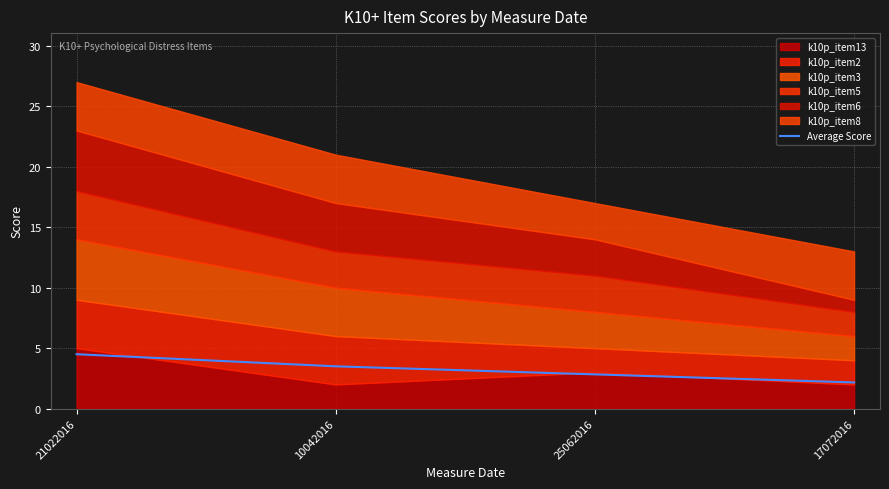

What position from the left is 10042016?

2